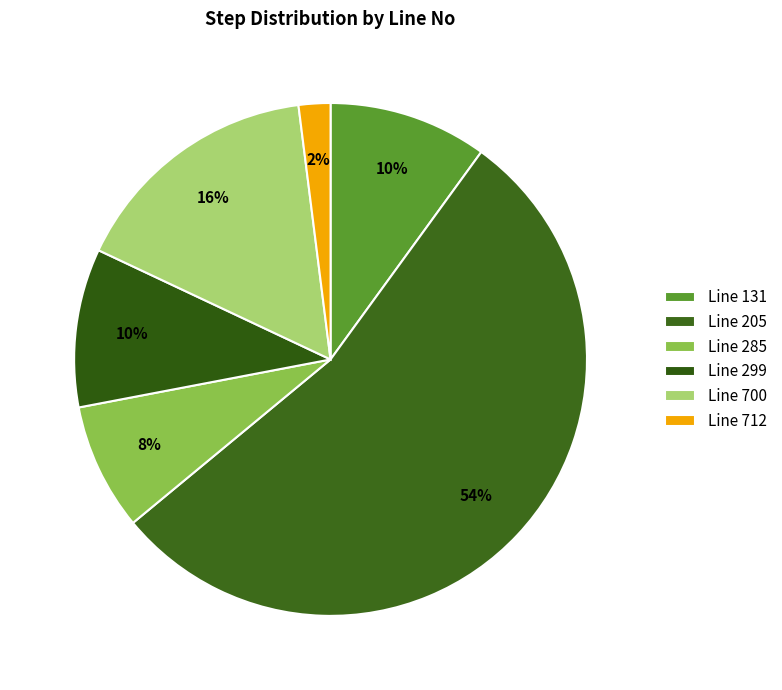

Which slice is the largest?

Line 205